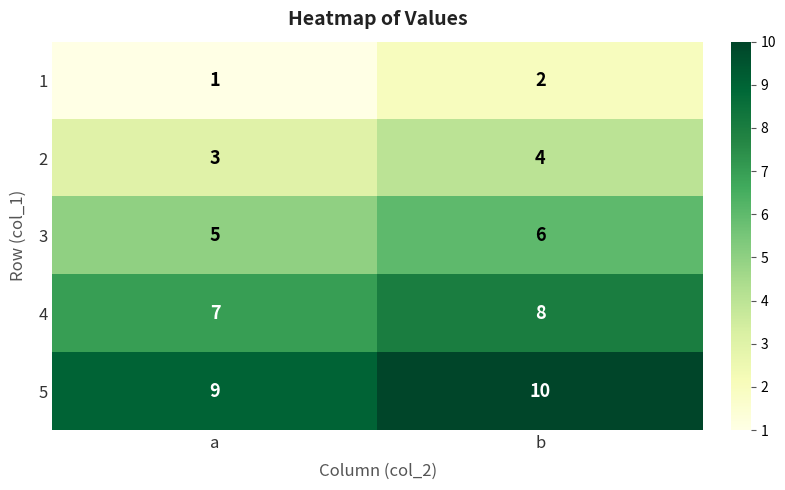

List the series in order of their overall mean, lowest first.

1, 2, 3, 4, 5